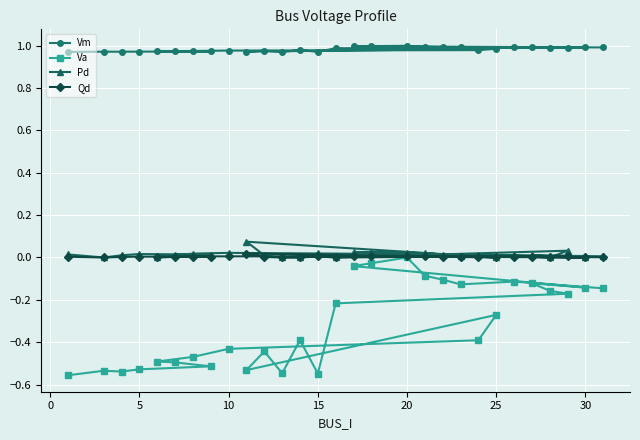

Which series has the largest total across all categories?

Vm